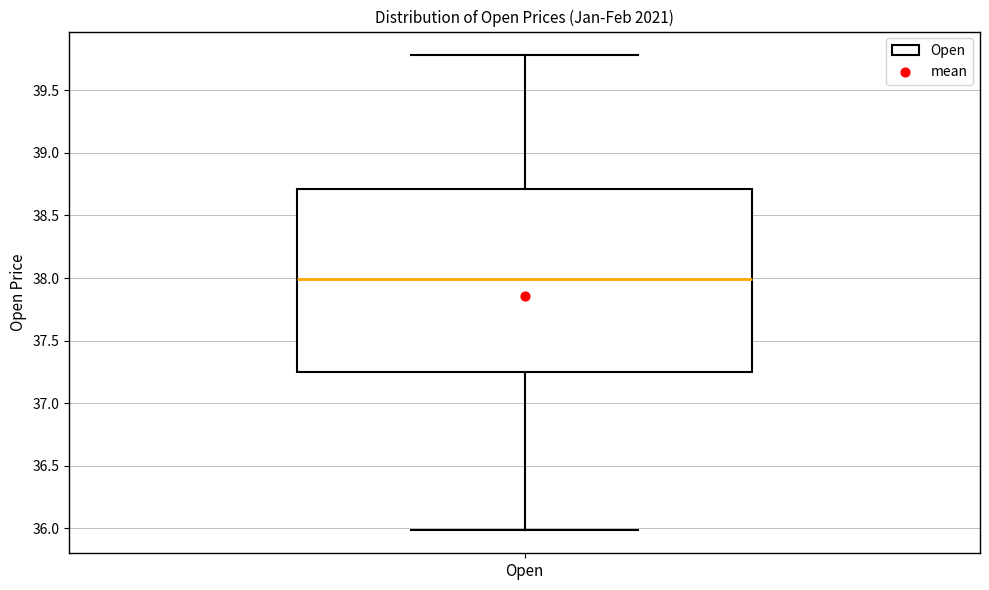

Where does the upper whisker of the box for Open end on the y-axis? The values are not printed on the chart, so give them approximately, as read against the axis.

39.80